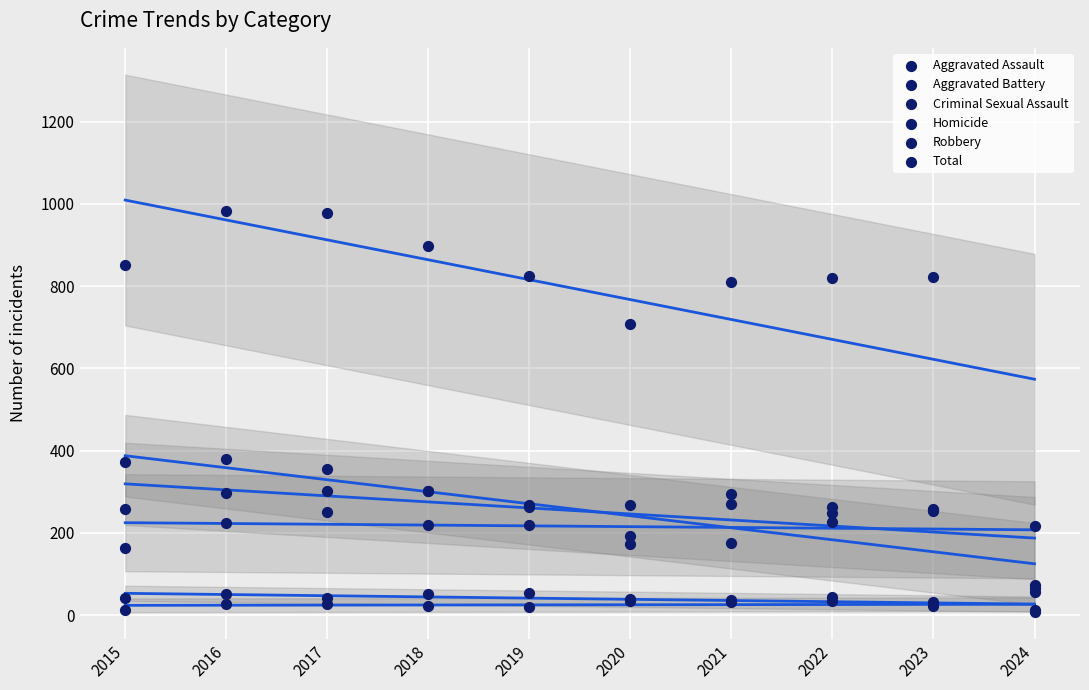

At which category is the sum across all series the highest?

2016